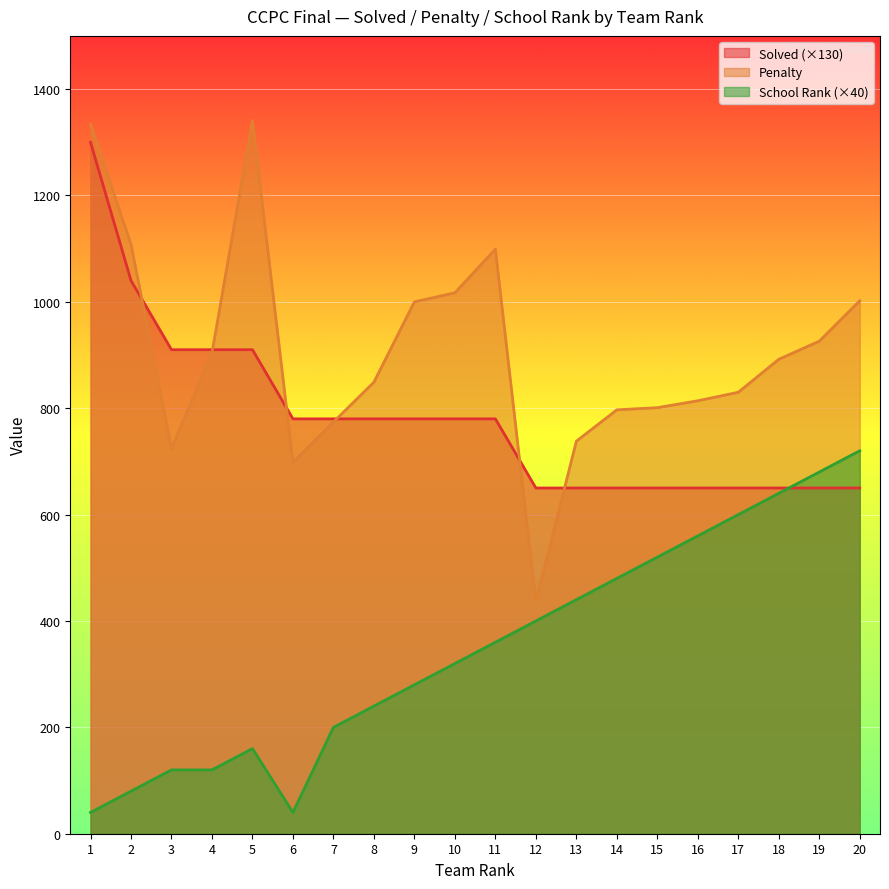

Between which two adjacent categories do School Rank and Solved first intersect?

18 and 19